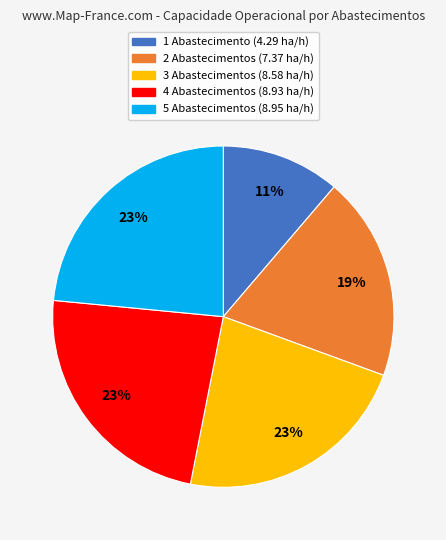

Is there a majority slice in this chart?

No